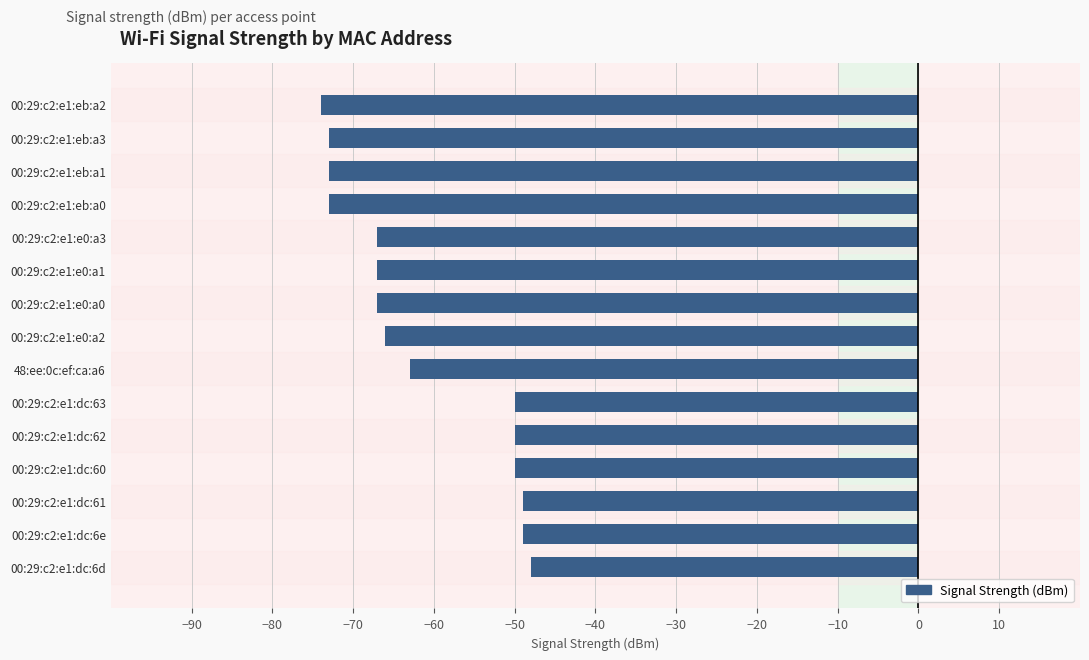

What is the greatest value displayed?

-48